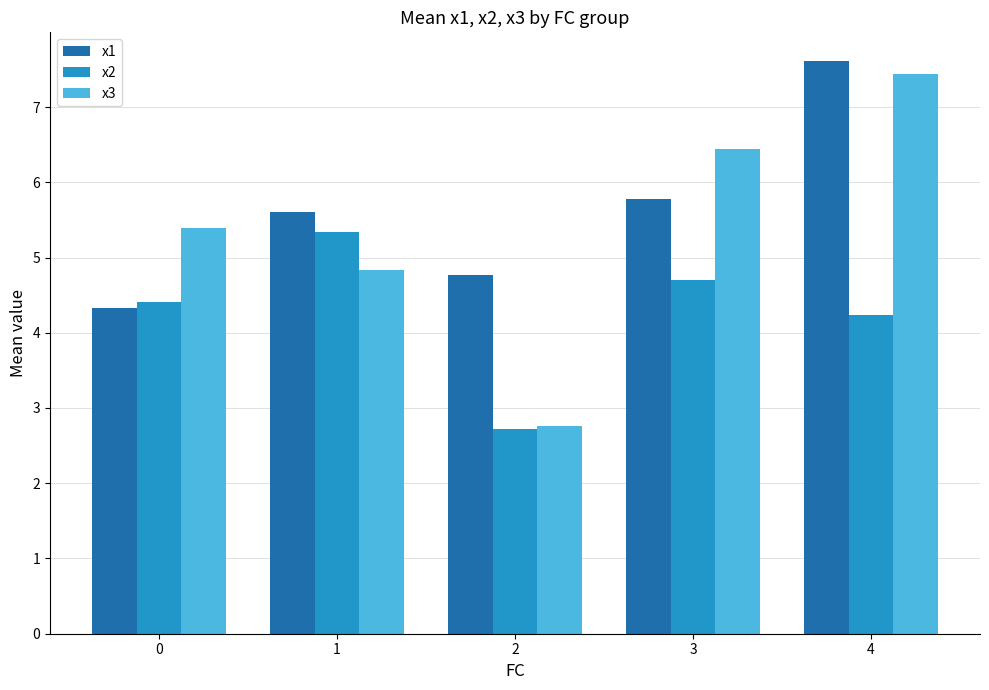

Reading right to left, extract all data points from this chart.

x1: 4=7.6	3=5.8	2=4.8	1=5.6	0=4.3
x2: 4=4.2	3=4.7	2=2.7	1=5.3	0=4.4
x3: 4=7.4	3=6.4	2=2.8	1=4.8	0=5.4